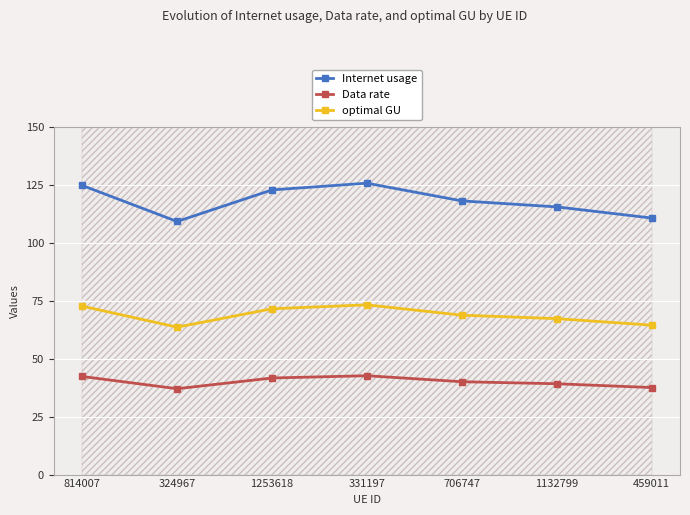

True or false: Internet usage has more than 2 points higher than both neighbors.

False